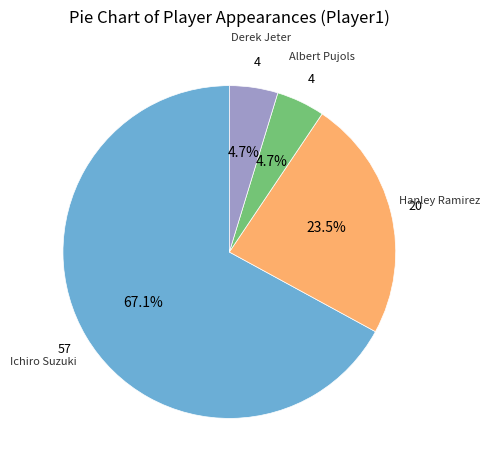

How many slices are in this pie chart?

4